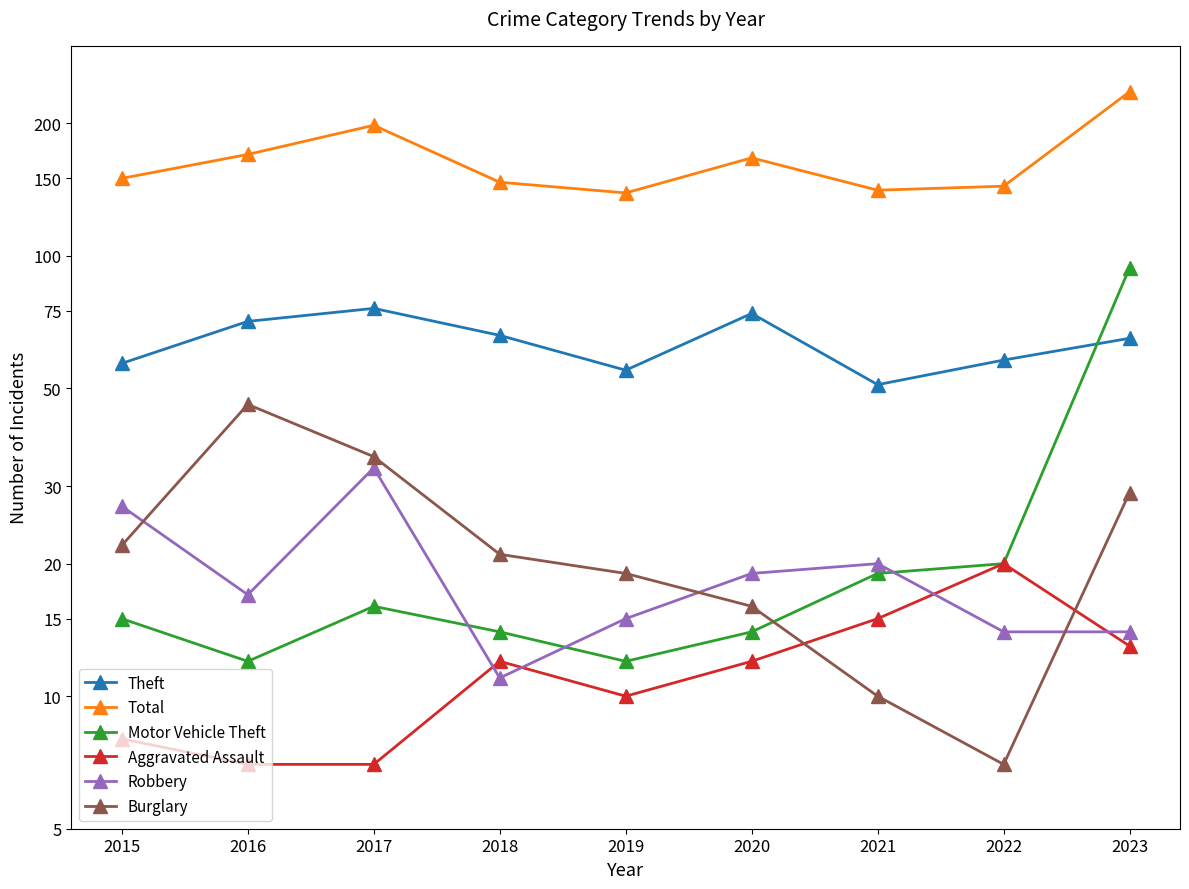

Is the value of Theft at 2020 greater than the value of Burglary at 2017?

Yes